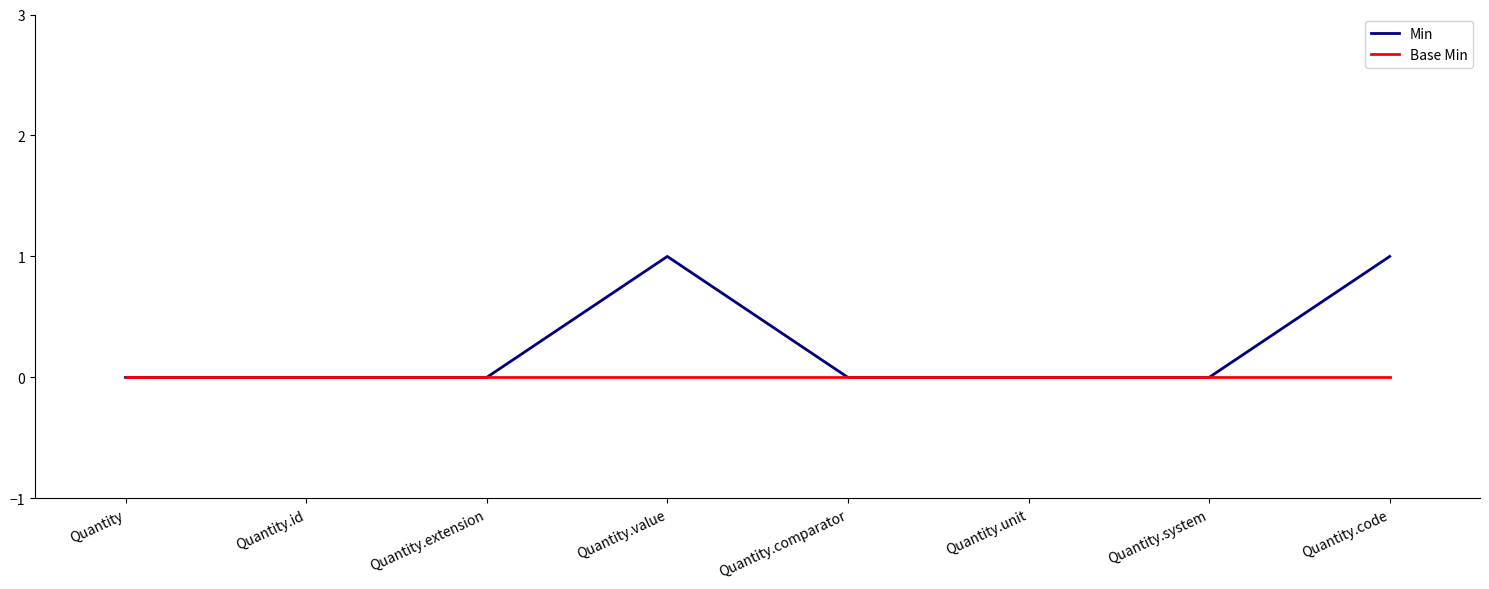

List the series in order of their peak value, highest first.

Min, Base Min